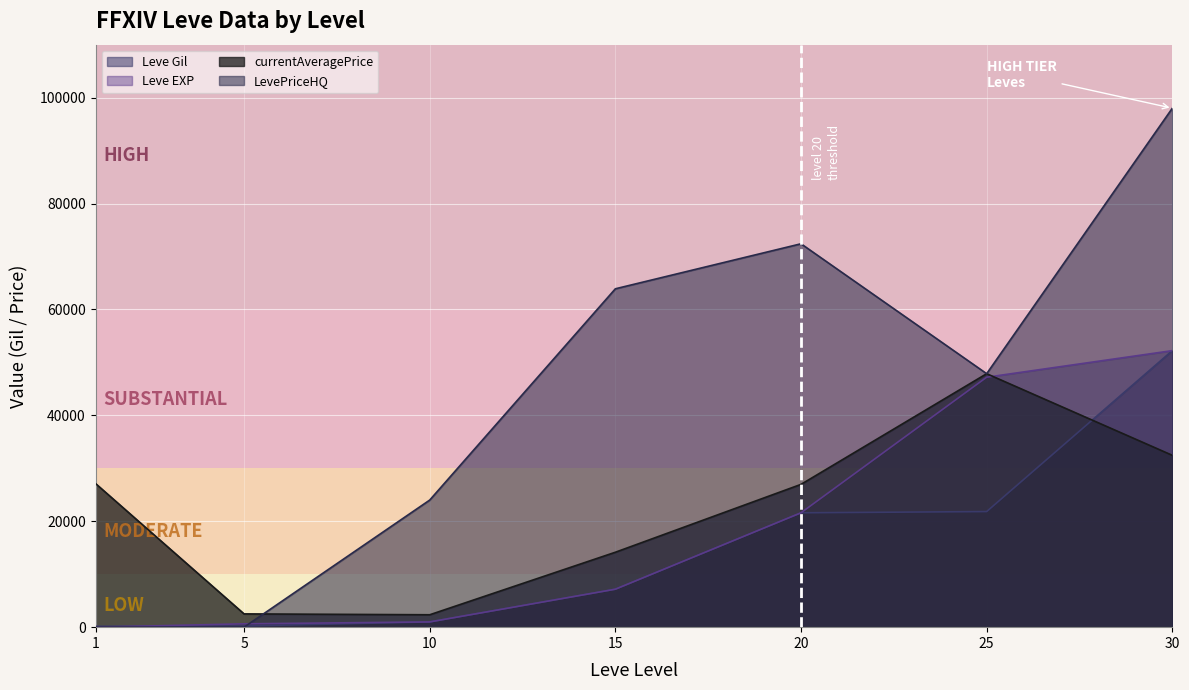

Reading right to left, what are all the values shown in this chart?

Leve Gil: 30=52220	25=21830	20=21600	15=7170	10=990	5=220	1=160
Leve EXP: 30=52220	25=47200	20=21600	15=7170	10=990	5=630	1=1
currentAveragePrice: 30=32450	25=47866	20=26967	15=14149	10=2342	5=2507	1=27128
LevePriceHQ: 30=98000	25=47866	20=72400	15=63900	10=24000	5=0	1=0